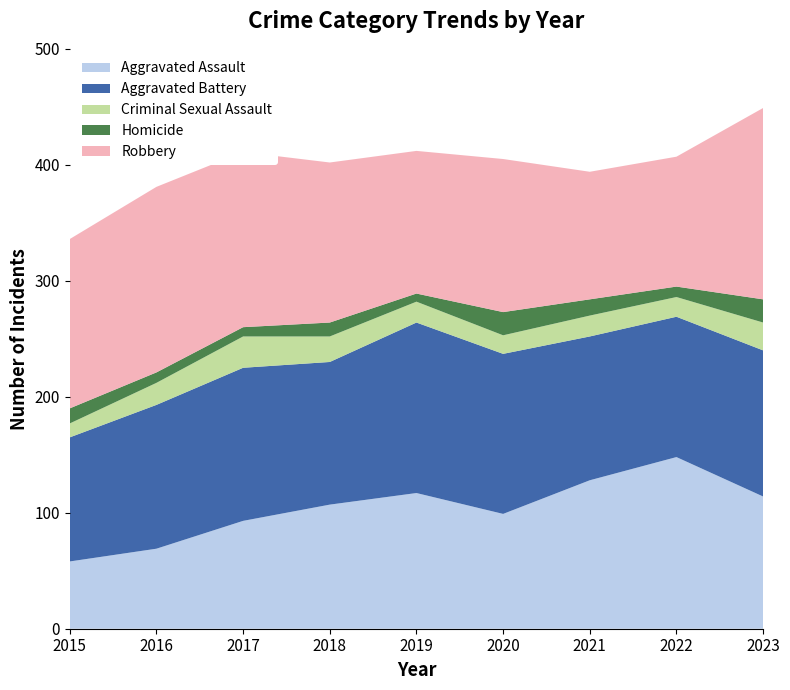

Reading left to right, list all the values displayed in this chart.

Aggravated Assault: 2015=58	2016=69	2017=93	2018=107	2019=117	2020=99	2021=128	2022=148	2023=114
Aggravated Battery: 2015=107	2016=124	2017=132	2018=123	2019=147	2020=138	2021=124	2022=121	2023=126
Criminal Sexual Assault: 2015=12	2016=19	2017=27	2018=22	2019=18	2020=16	2021=18	2022=17	2023=24
Homicide: 2015=13	2016=9	2017=8	2018=12	2019=7	2020=20	2021=14	2022=9	2023=20
Robbery: 2015=146	2016=160	2017=151	2018=138	2019=123	2020=132	2021=110	2022=112	2023=165